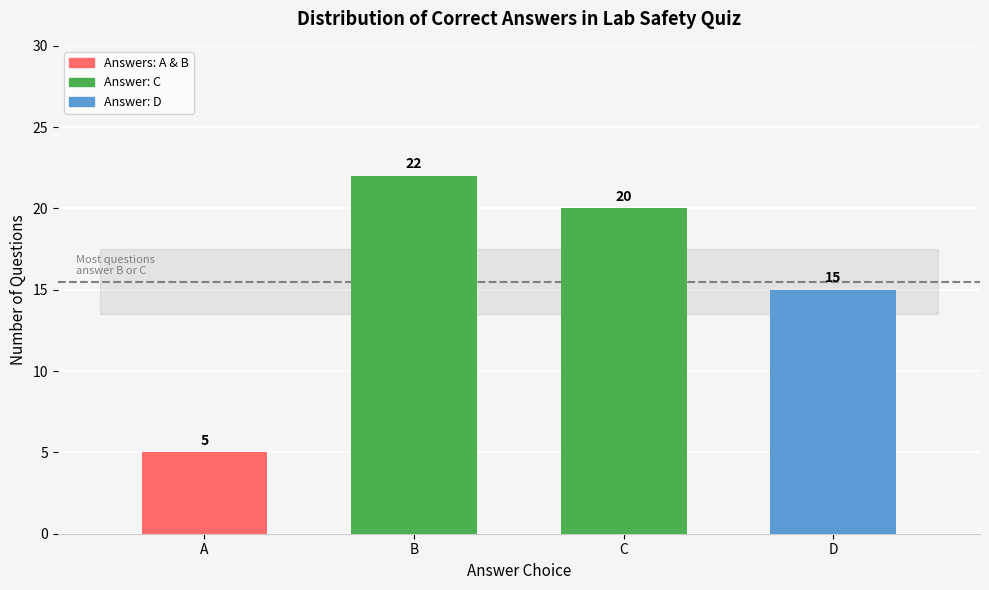

What is the greatest value displayed?

22